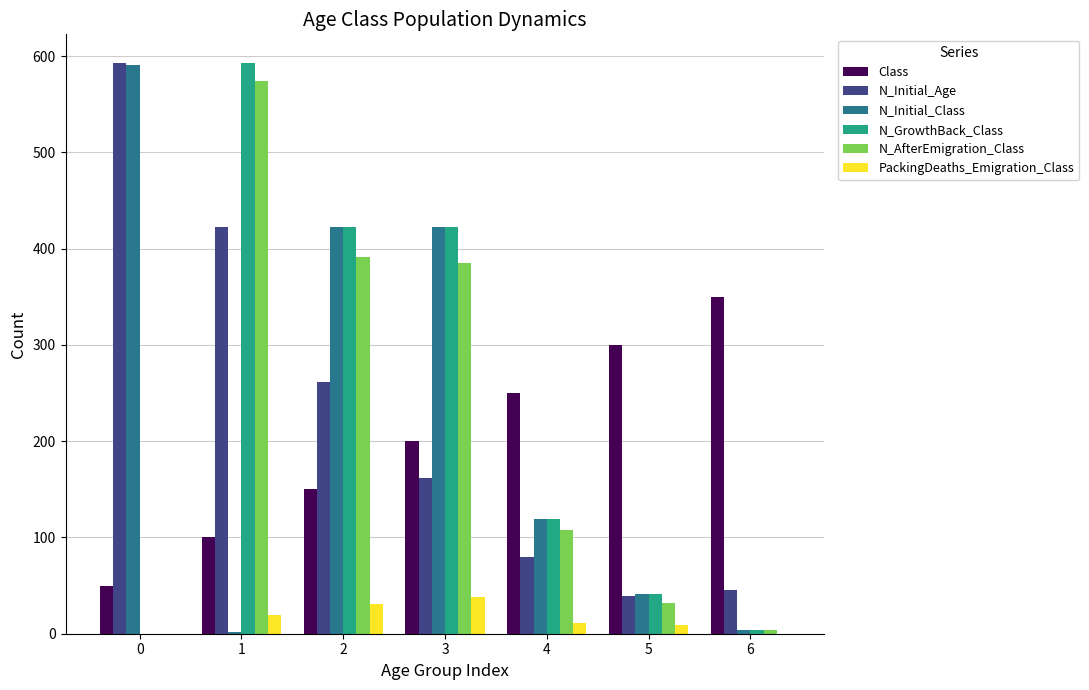

Is it true that N_Initial_Class equals 1015 at 0?

False